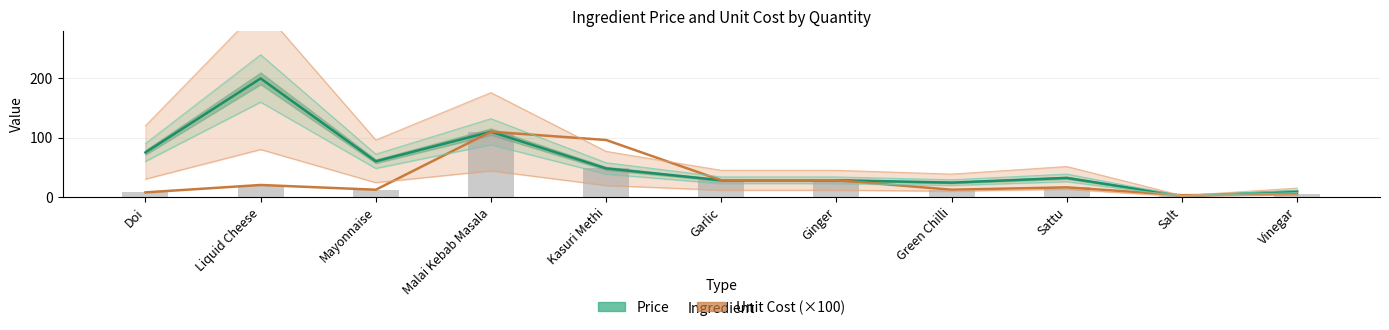

What is the maximum value for Price?

200.0